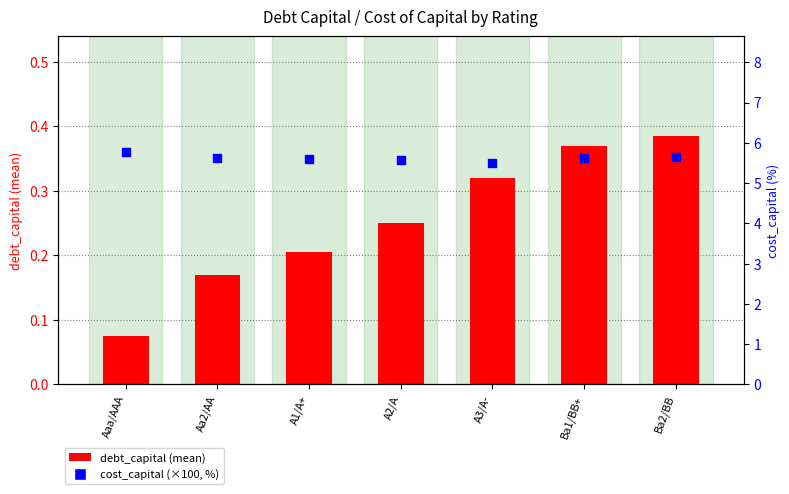

What is the total value across all series at Aaa/AAA?

5.8